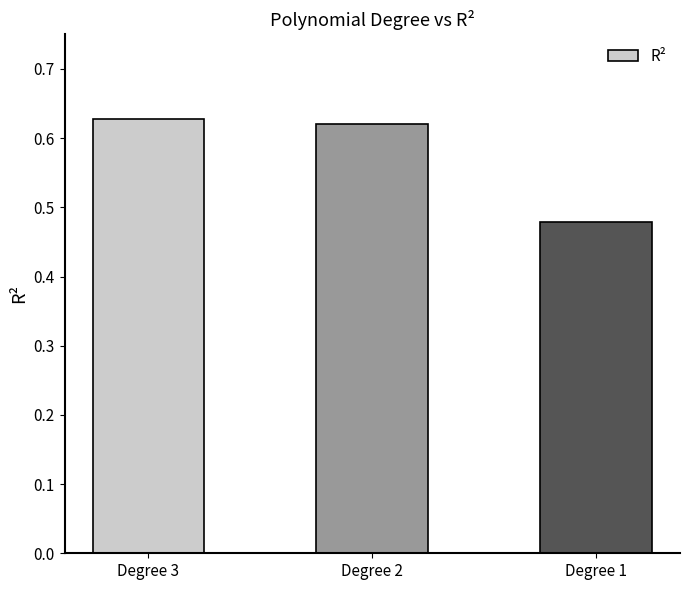

Count the values in the range 0 to 1.

3